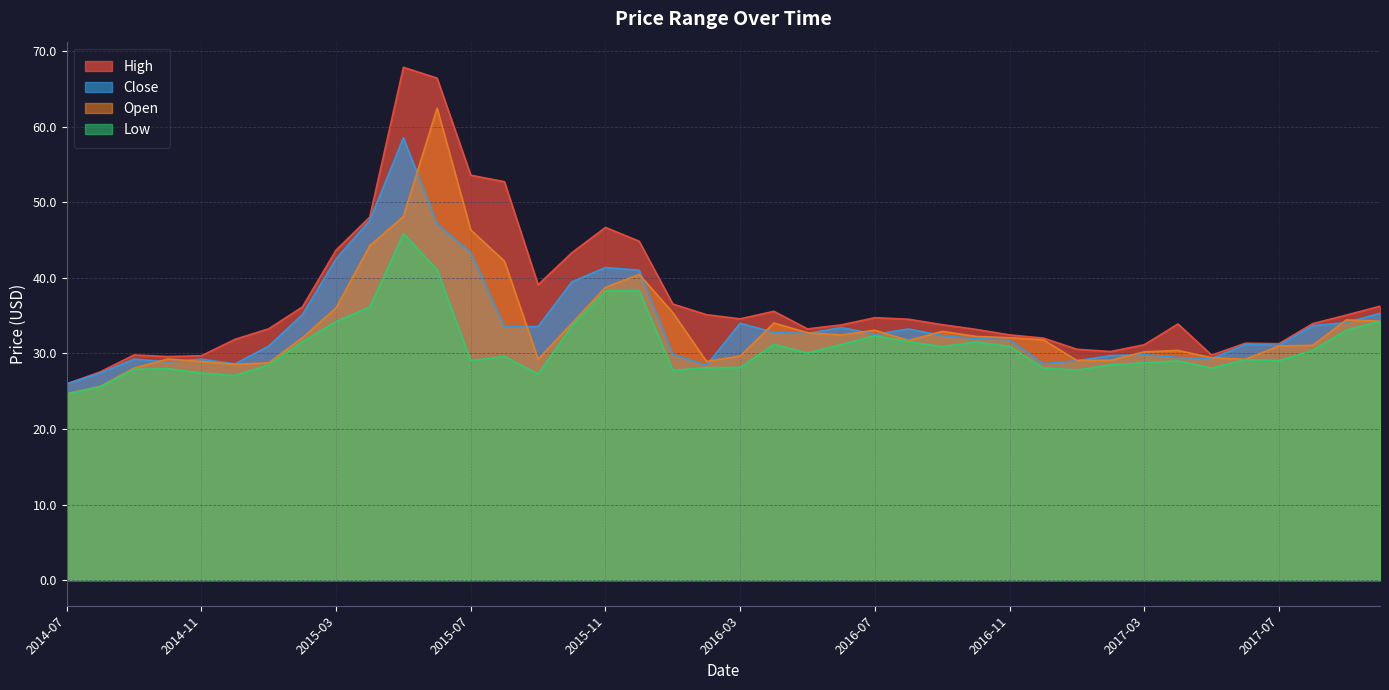

What is the minimum value shown in the chart?

24.6